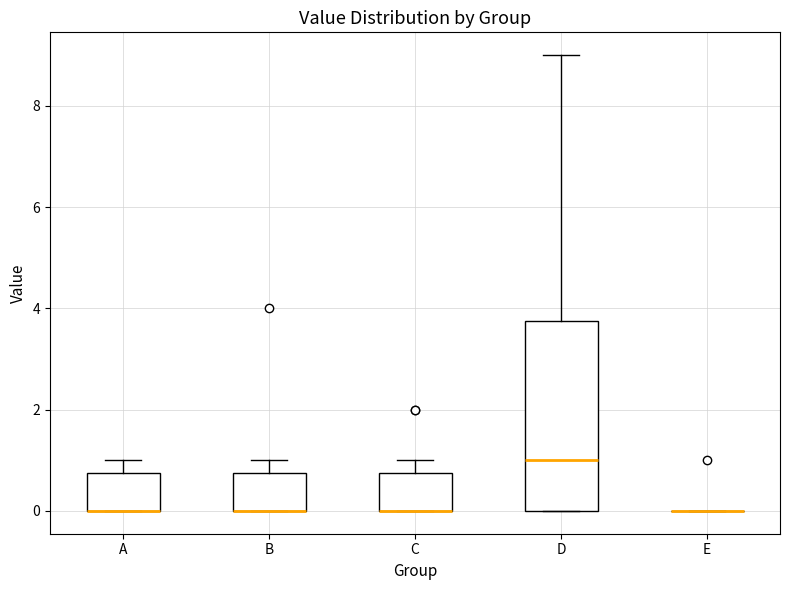

Reading left to right, read every box against the y-axis: the position of its median line, the range the box covers, and the ends of its whiskers. The values are not printed on the chart, so give them approximately, as read against the axis.

A: median 0.0 (drawn on the box's lower edge), box 0.0 to 0.8, whiskers 0.0 to 1.0
B: median 0.0 (drawn on the box's lower edge), box 0.0 to 0.8, whiskers 0.0 to 1.0
C: median 0.0 (drawn on the box's lower edge), box 0.0 to 0.8, whiskers 0.0 to 1.0
D: median 1.0, box 0.0 to 3.8, whiskers 0.0 to 9.0
E: box collapsed to a line at 0.0, whiskers 0.0 to 0.0